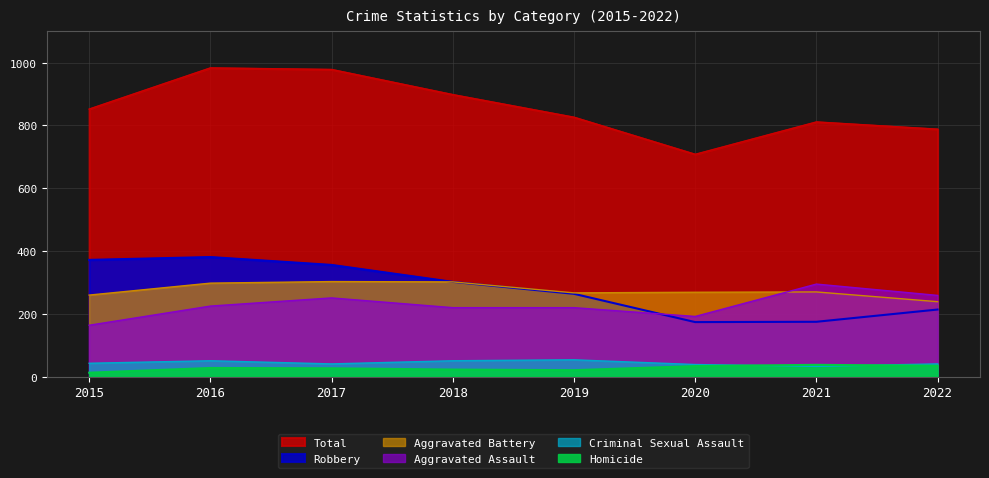

True or false: Criminal Sexual Assault and Aggravated Assault intersect in this chart.

False